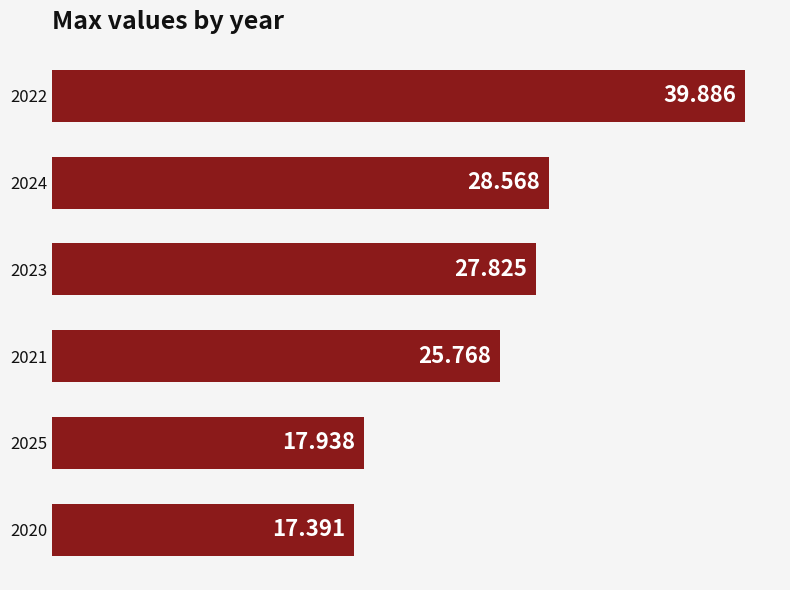

Count the number of data series in this chart.

1